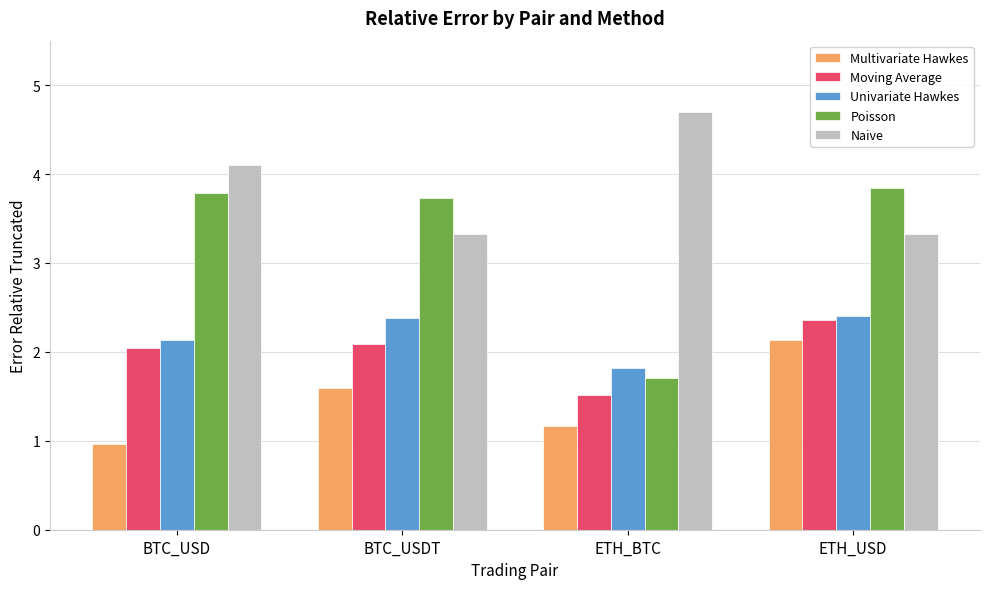

Read the Poisson value at BTC_USD.

3.8